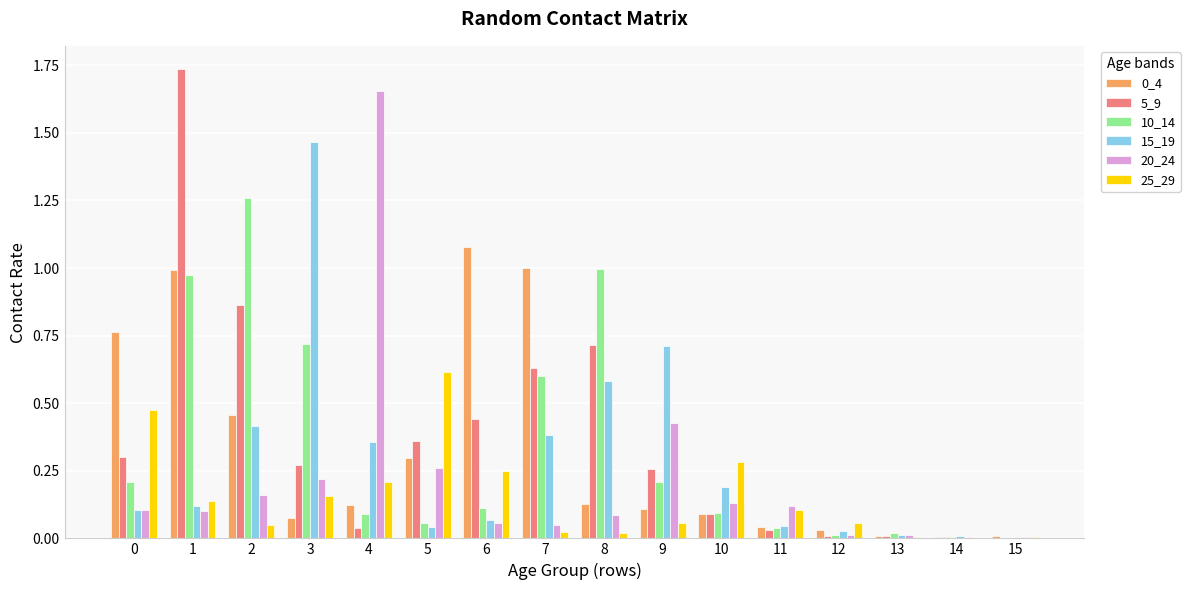

What is the total value across all series at 9?

1.8